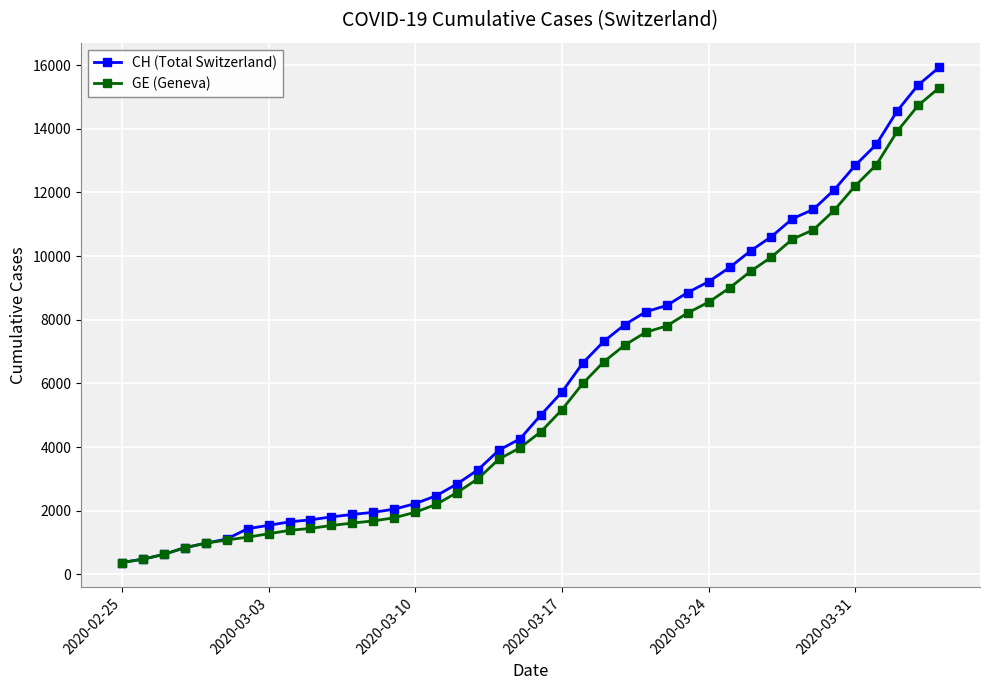

How many distinct data groups are displayed?

2